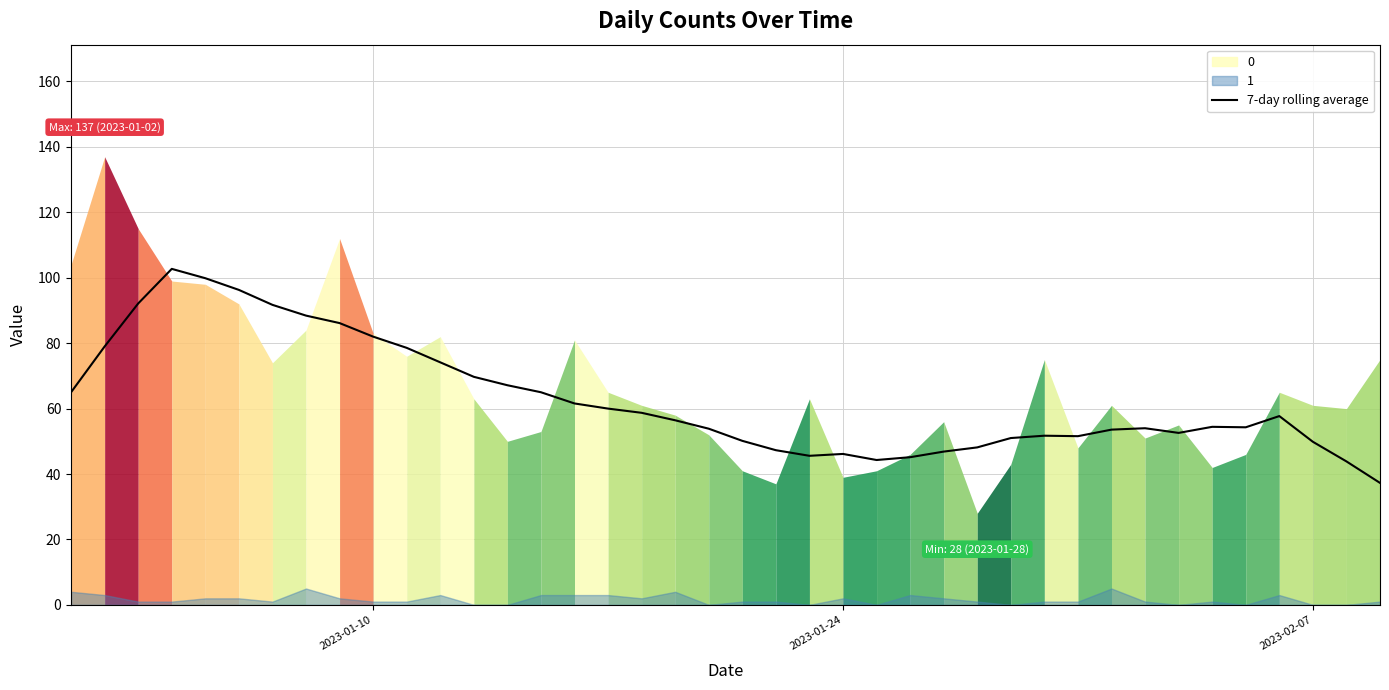

How many interior local peaks (higher than both neighbors) does the data have?

6